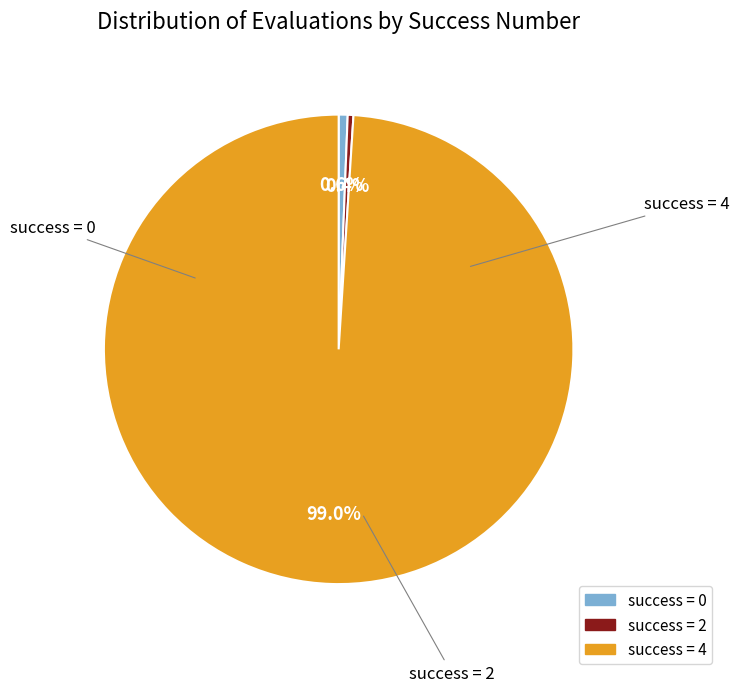

Does any single category account for the majority?

Yes